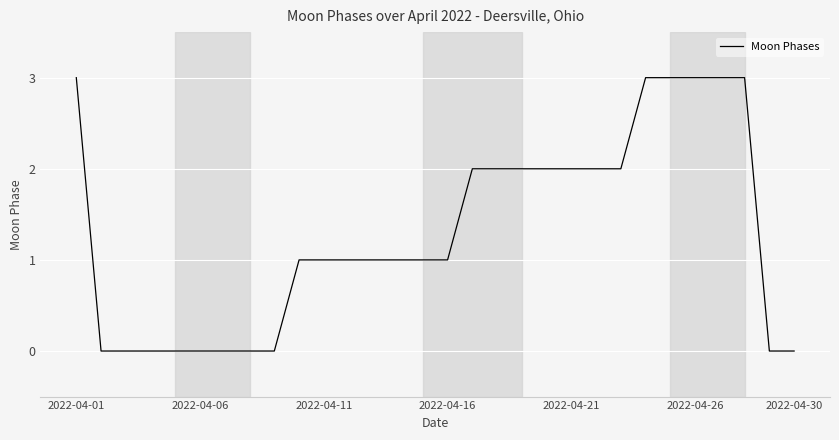

What is the greatest value displayed?

3